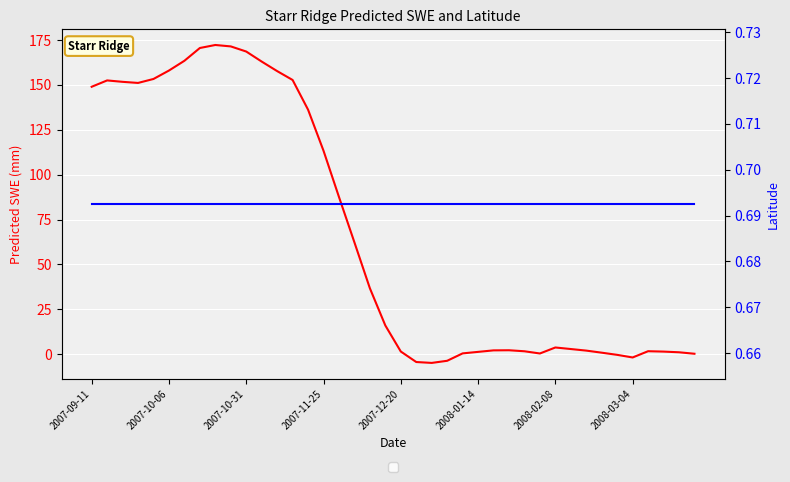

What is the difference between the maximum and second lowest values in the Predicted_SWE series?

176.4